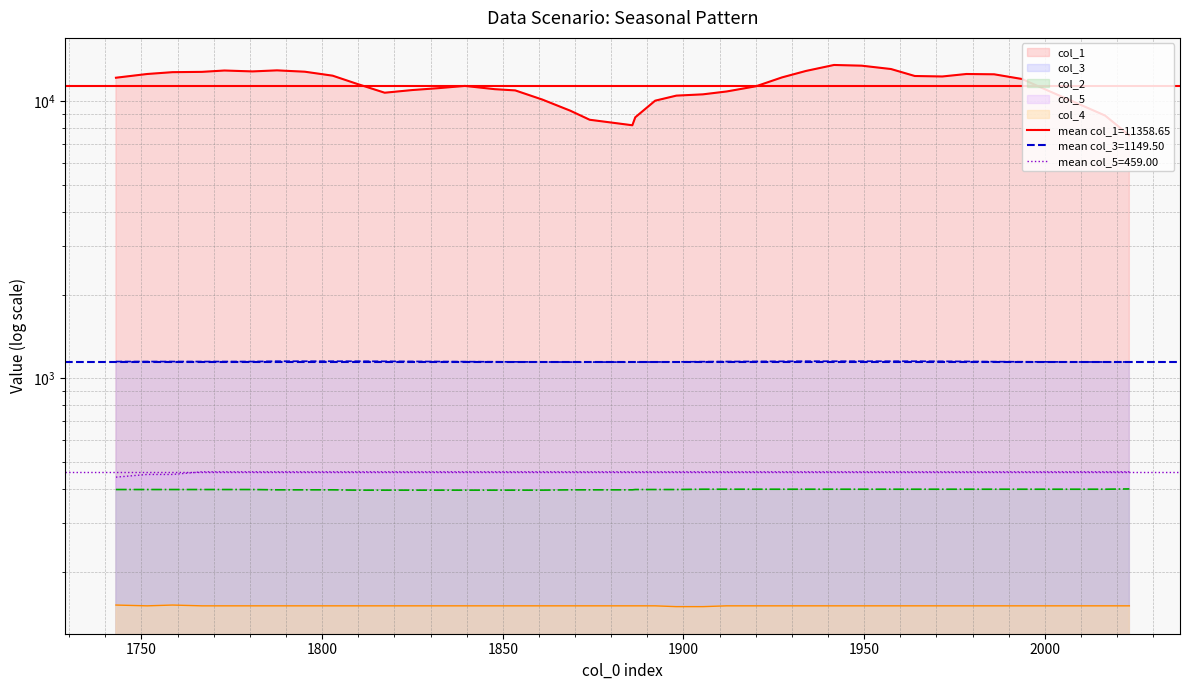

What is the label of the 12th point from the left?

1824.95